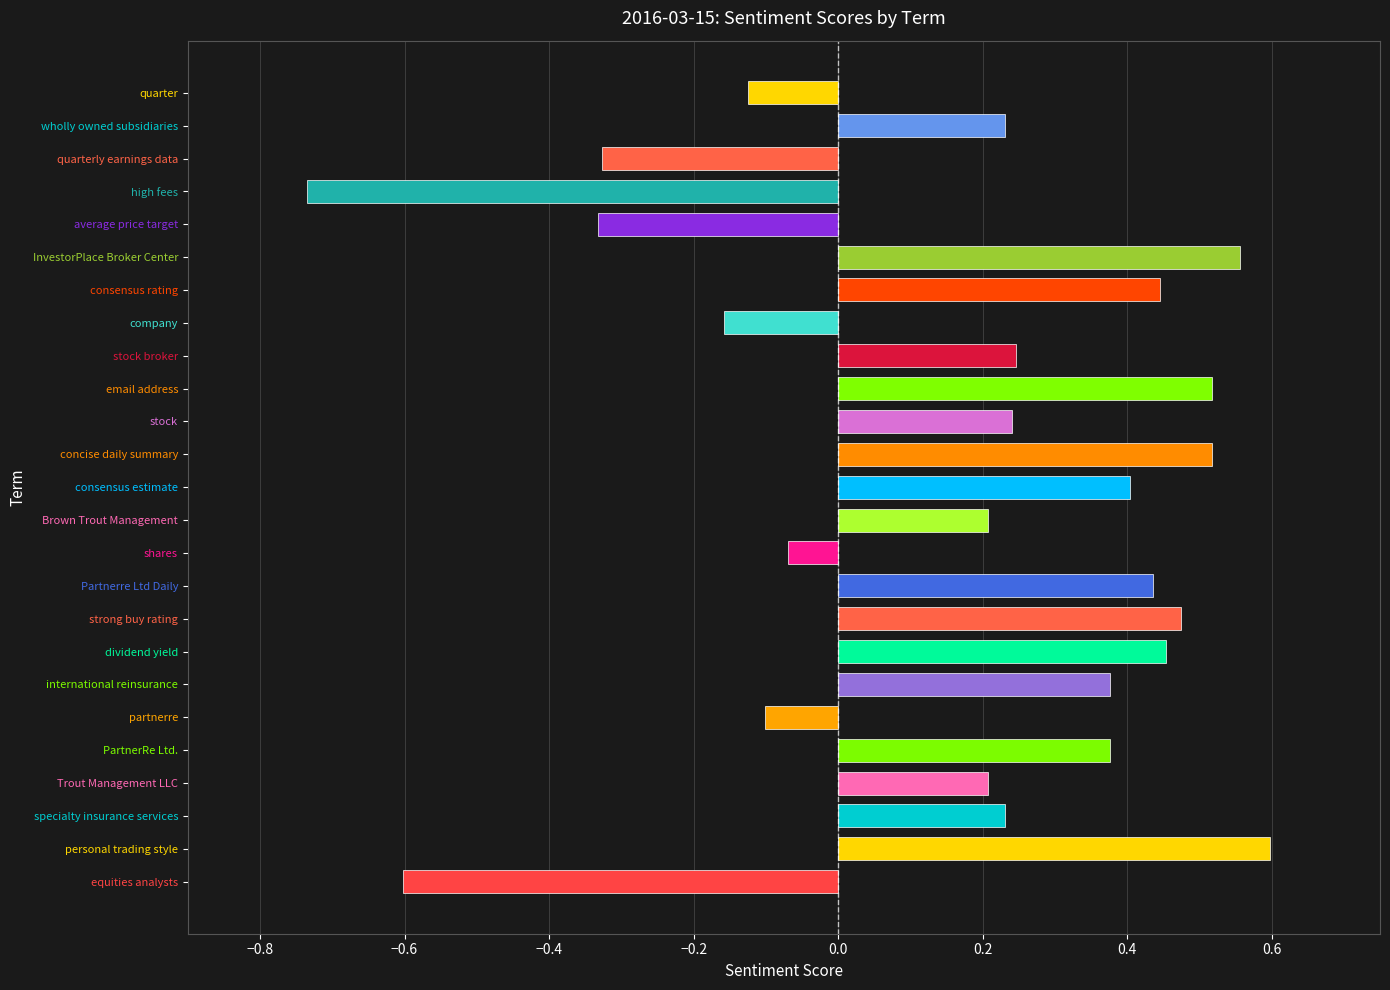

The chart shows a value of 0.2 at wholly owned subsidiaries. True or false?

True